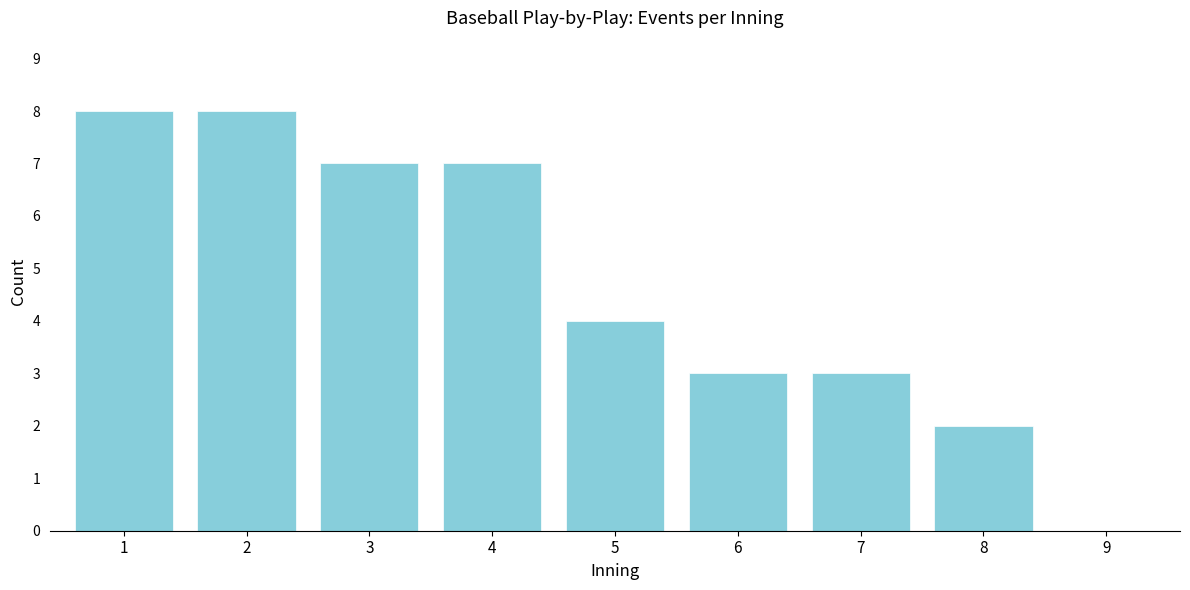

Reading right to left, extract all data points from this chart.

9=0	8=2	7=3	6=3	5=4	4=7	3=7	2=8	1=8